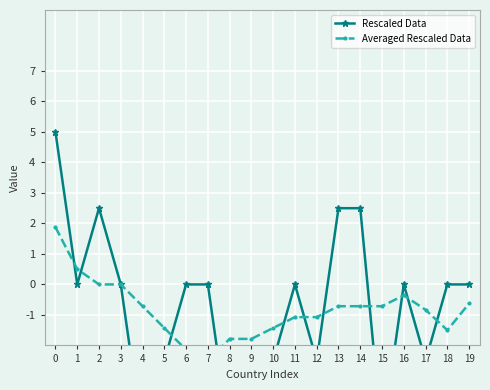

What is the difference between the highest and lowest values at 17?

1.7